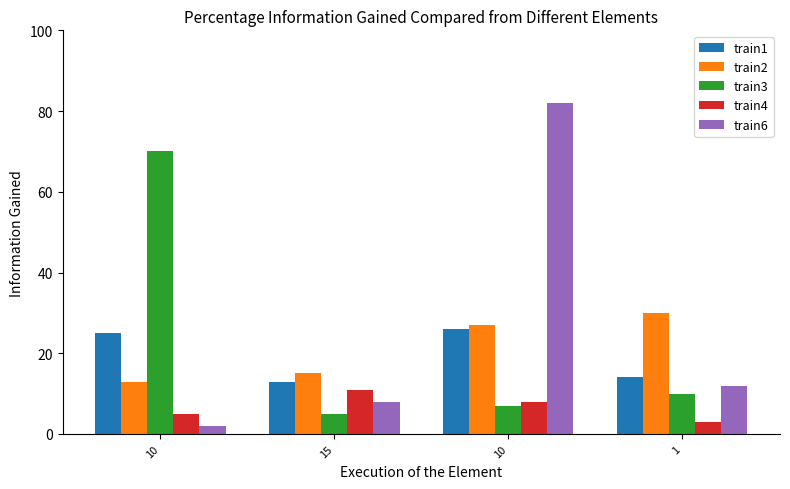

Reading left to right, list all the values displayed in this chart.

train1: 25	13	26	14
train2: 13	15	27	30
train3: 70	5	7	10
train4: 5	11	8	3
train6: 2	8	82	12